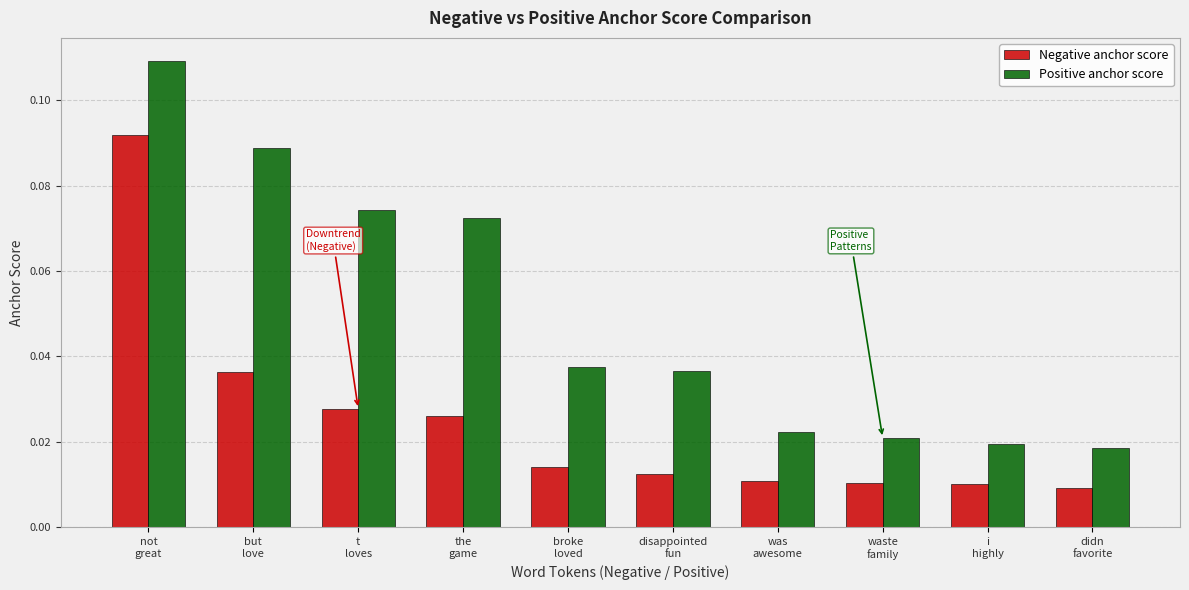

Which series has the largest range (max minus min)?

Positive anchor score